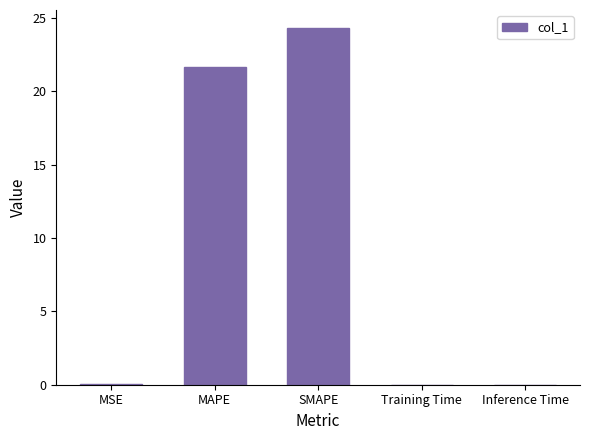

What is the ratio of the value at SMAPE to the value at MAPE?

1.1